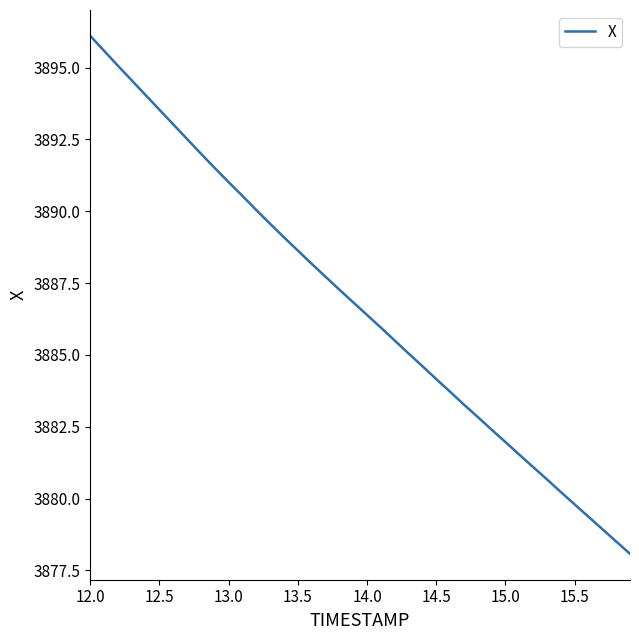

What is the greatest value displayed?

3896.1